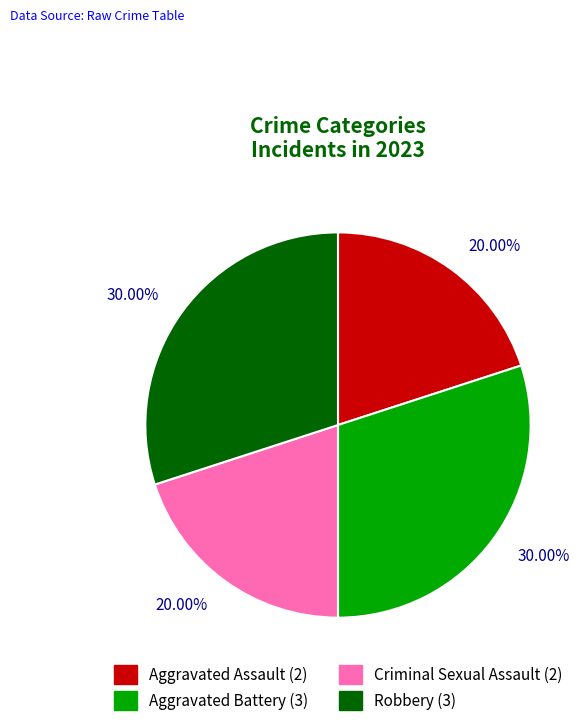

To the nearest percent, what is the combined percentage of Robbery and Aggravated Battery?

60%